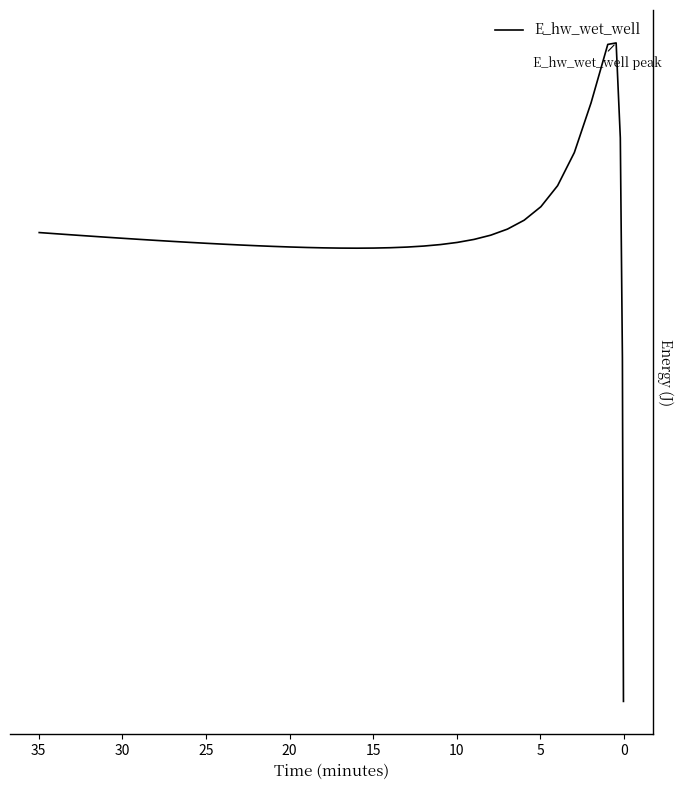

Where does the data first go above 132949?

5